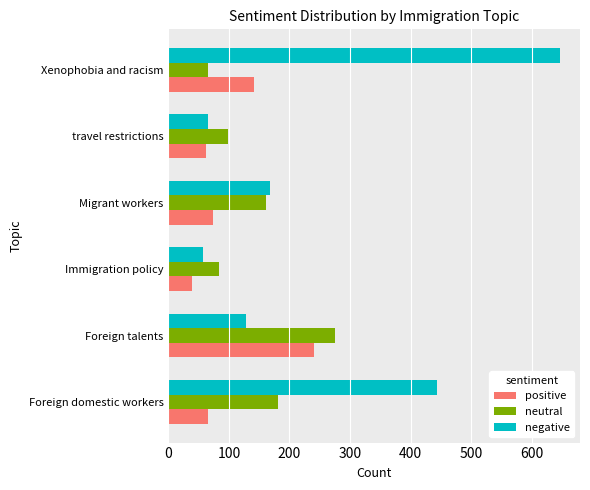

How many data points in positive are less than 73?

3